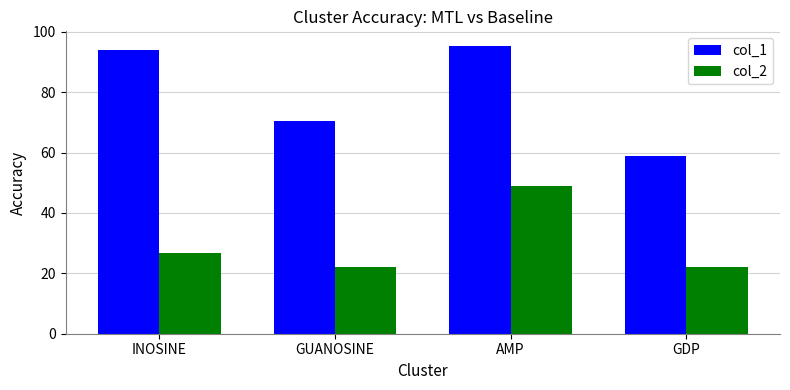

Which series has the largest total across all categories?

col_1